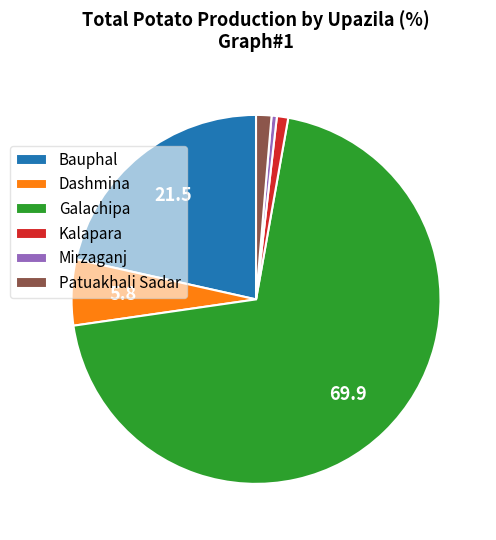

Does any single category account for the majority?

Yes